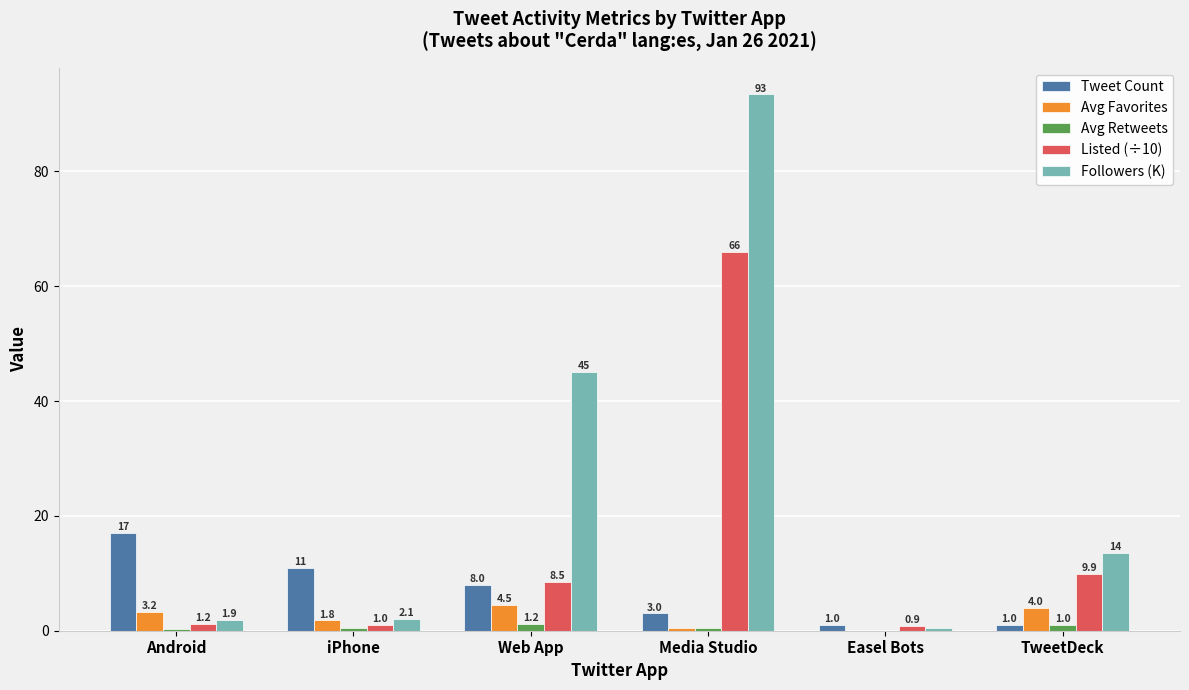

Is the value of Avg Favorites at iPhone greater than the value of Followers (K) at TweetDeck?

No